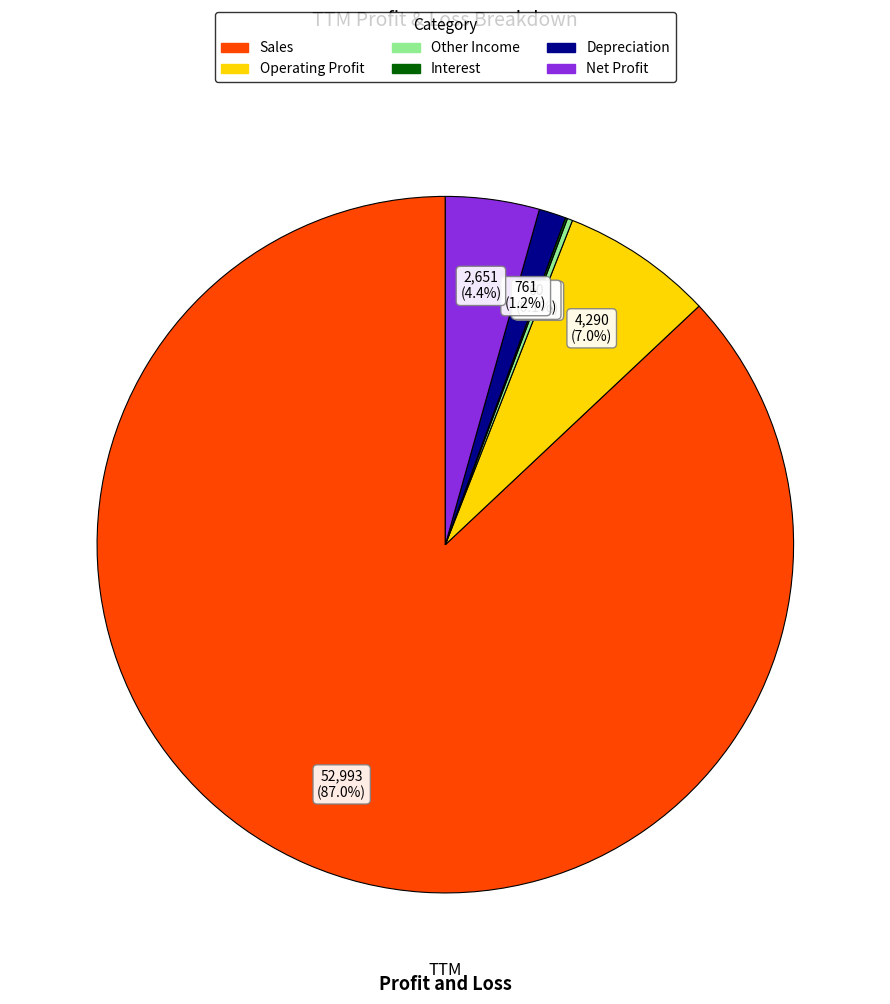

Does any single category account for the majority?

Yes